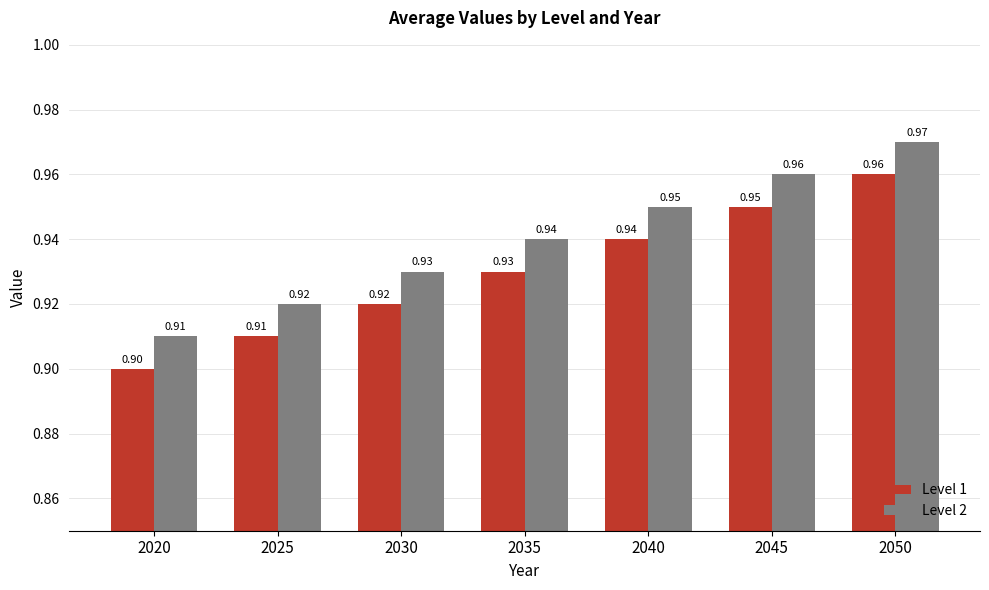

At how many categories does at least one series exceed 0?

7